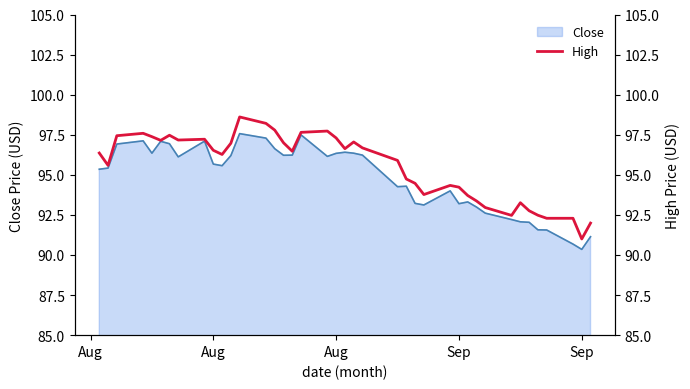

True or false: the data shows 97.3 at Aug.

True